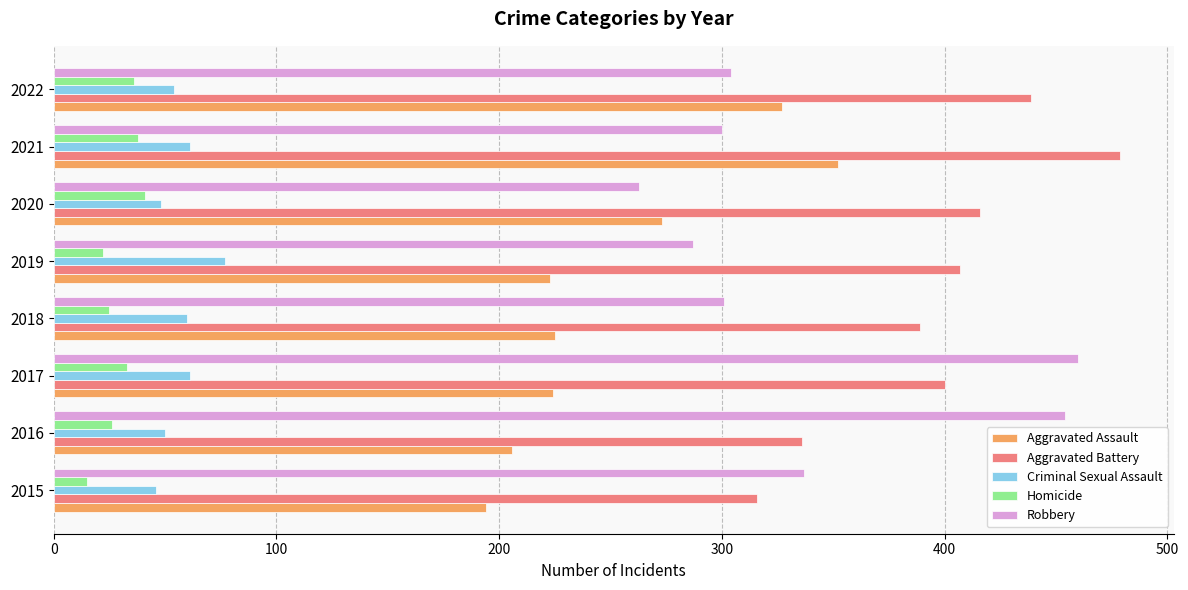

At which category is the sum across all series the highest?

2021